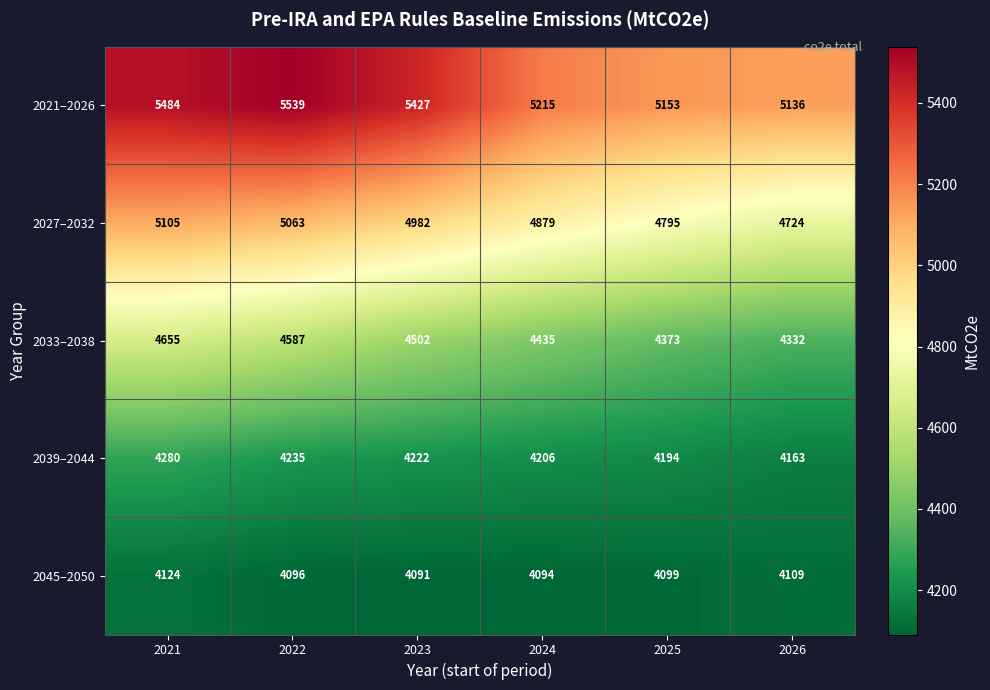

How many distinct data groups are displayed?

5